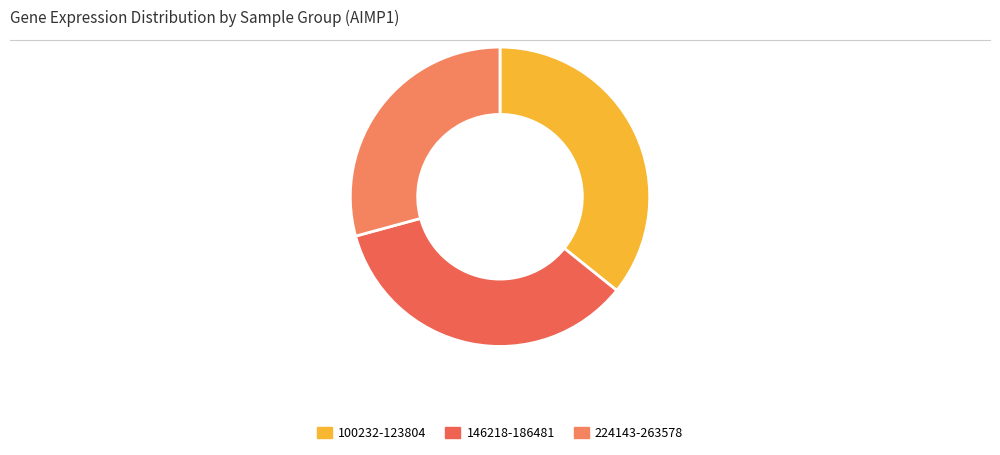

Which slice is the largest?

100232-123804